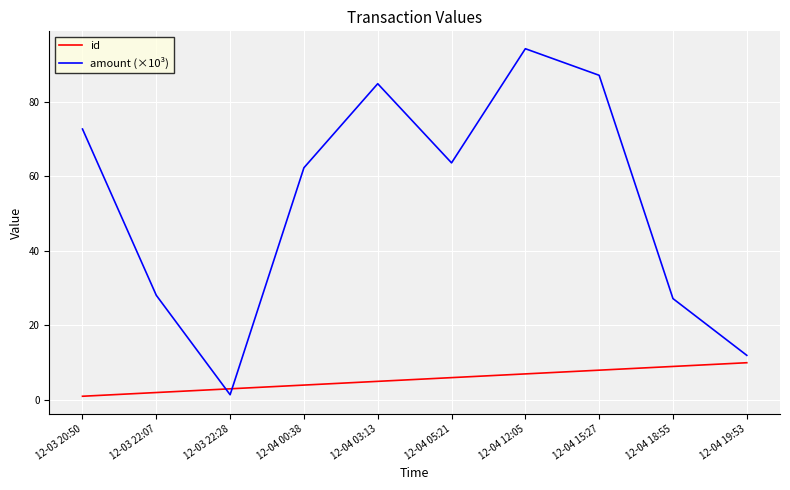

True or false: id has a value of 4.6 at 12-04 19:53.

False